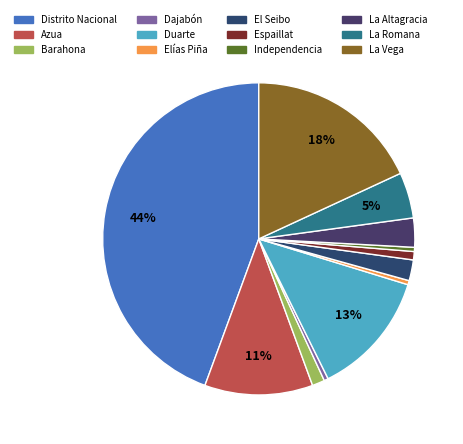

Approximately how many times larger is the value at Duarte compared to La Romana?

2.7